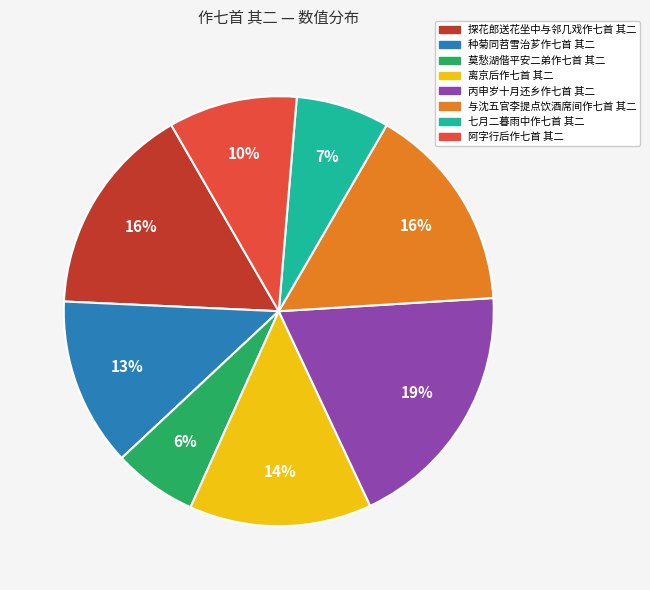

Count the number of slices in the pie.

8